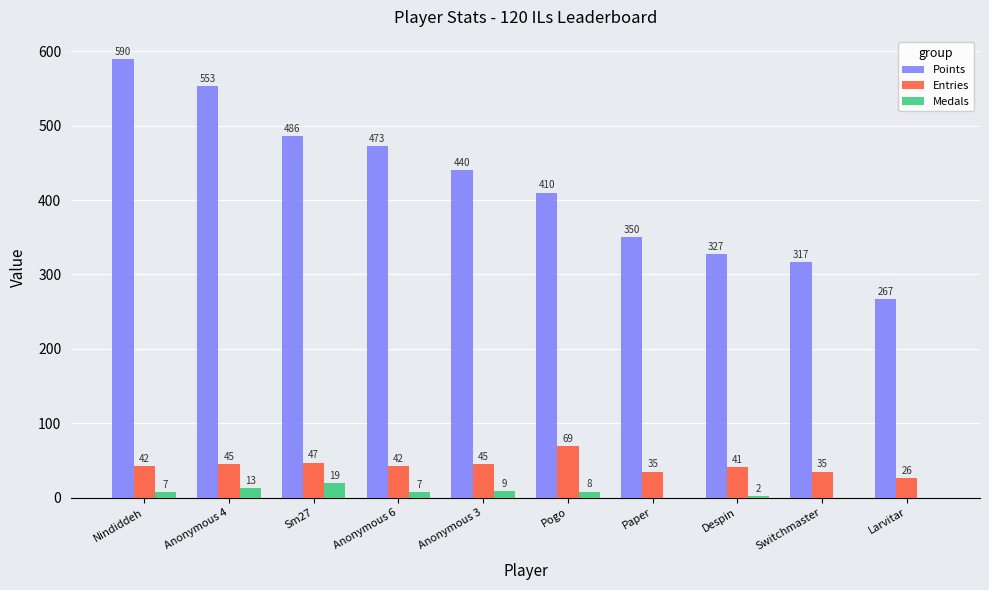

What is the spread (max minus min) of values at Pogo?

402